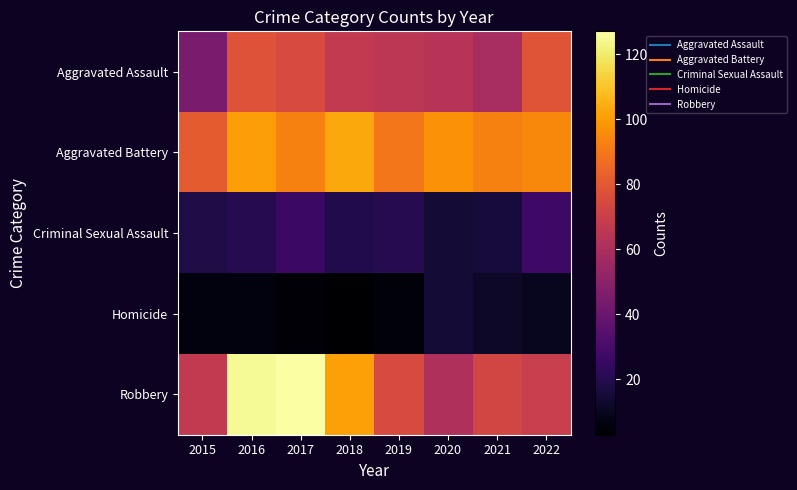

Between 2019 and 2017, which is larger?

2017